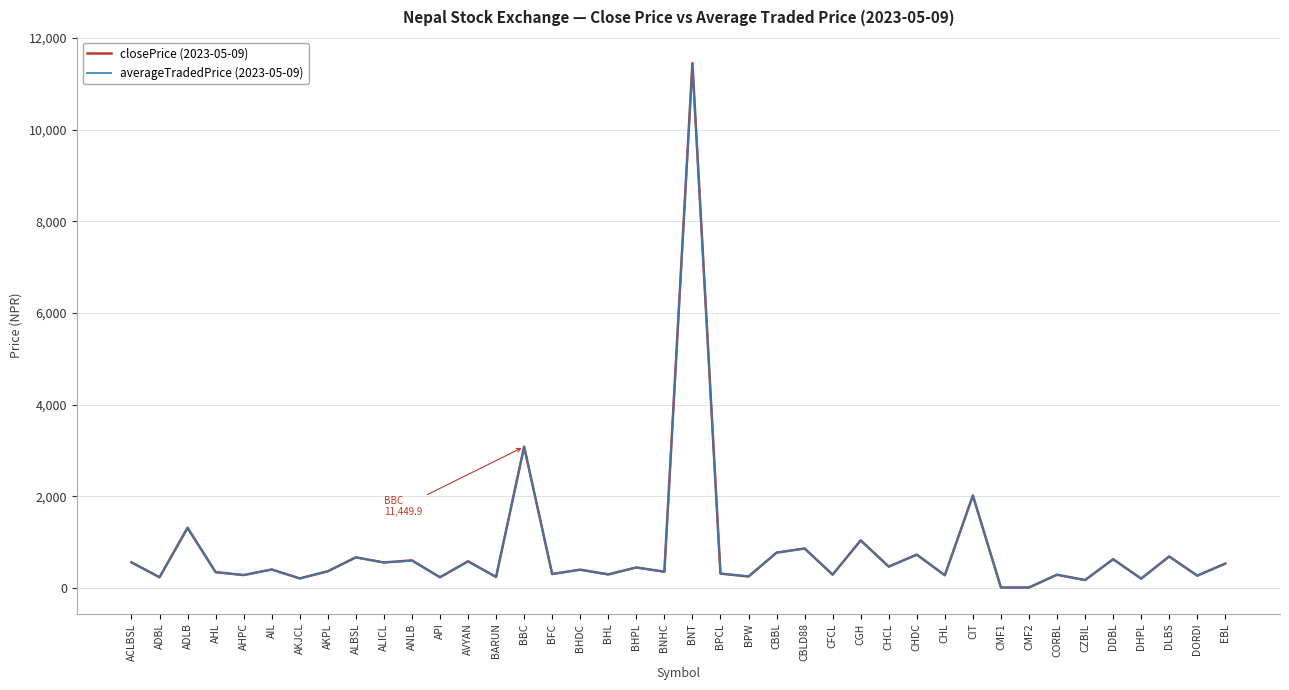

What are all the series names shown in the legend?

closePrice (2023-05-09), averageTradedPrice (2023-05-09)